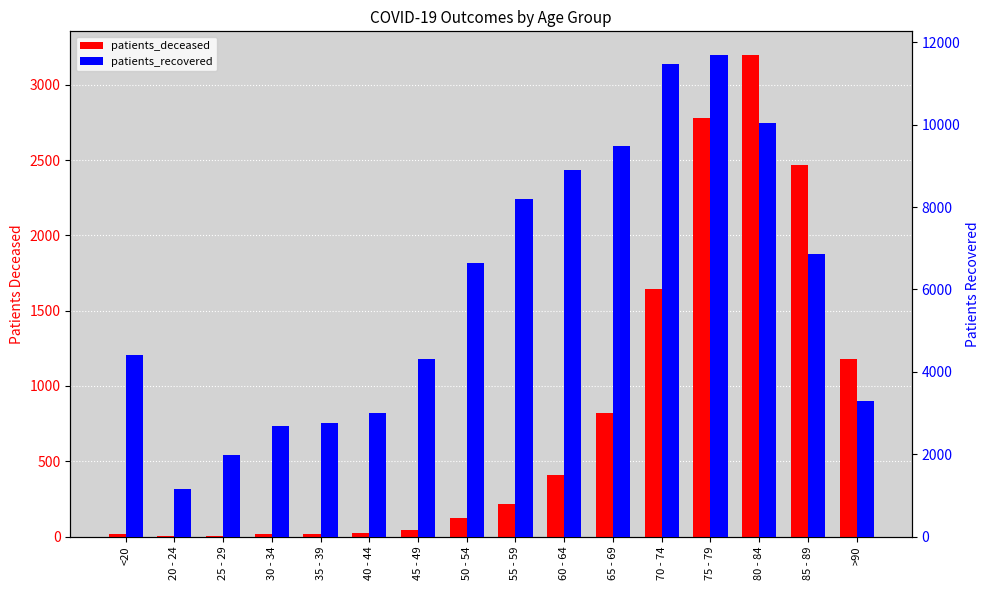

Read the patients_recovered value at 55 - 59, to the nearest 50.

8200